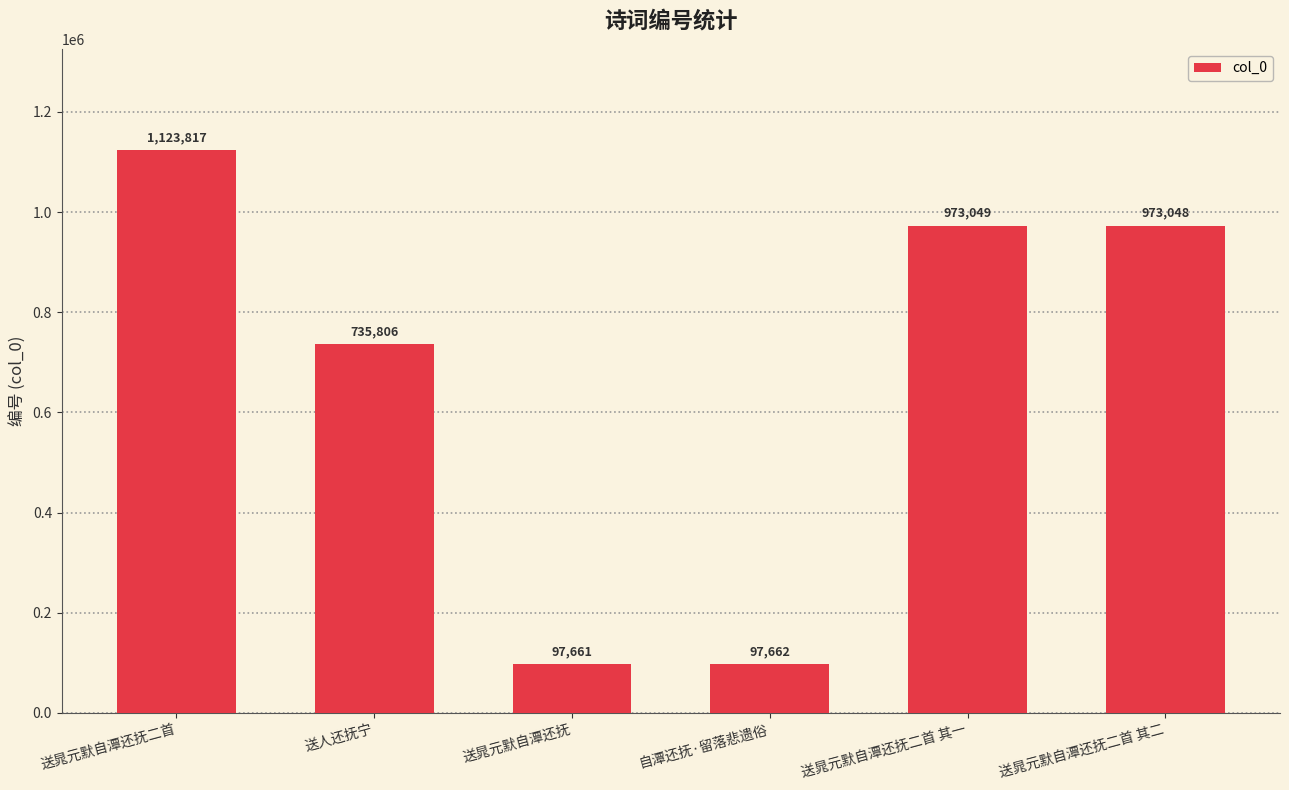

What is the smallest value displayed?

97661